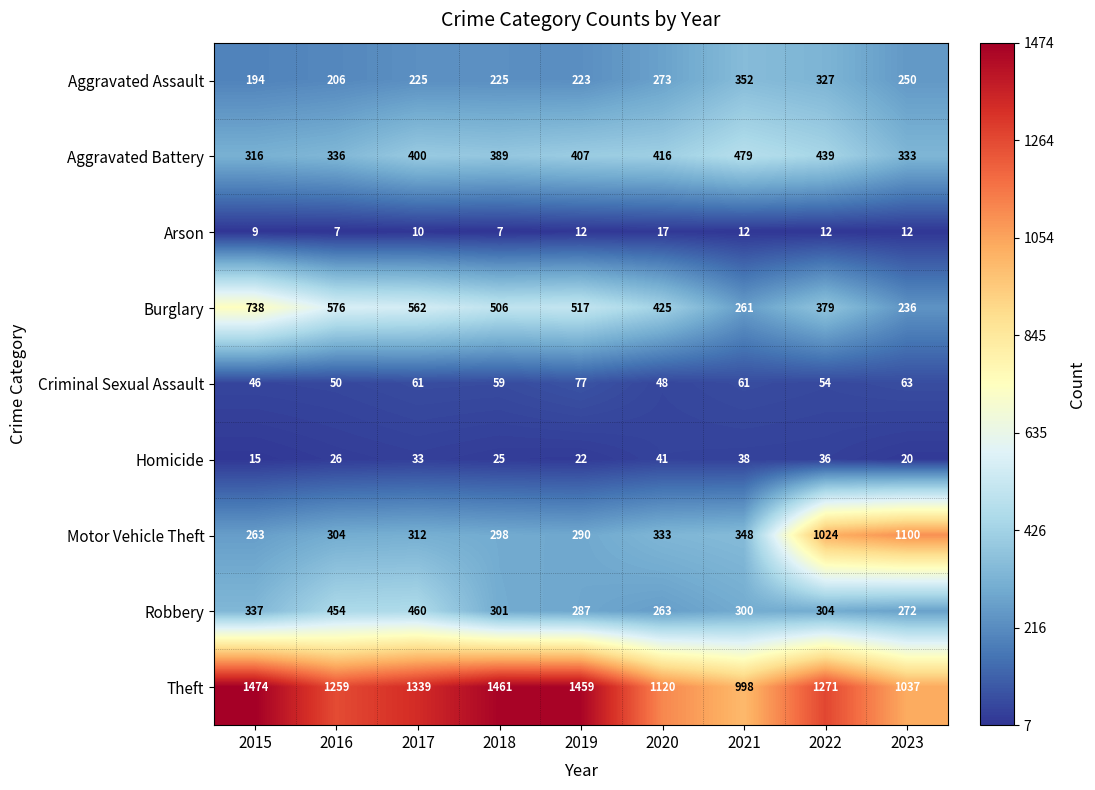

Which series has the largest total across all categories?

Theft